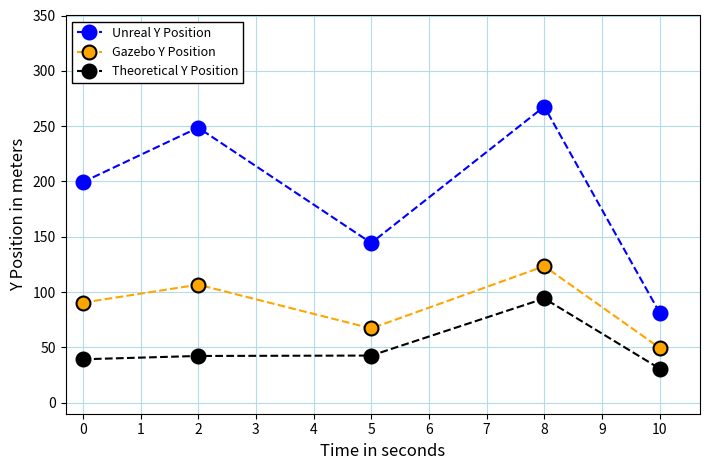

Which category has the lowest value across all series?

10